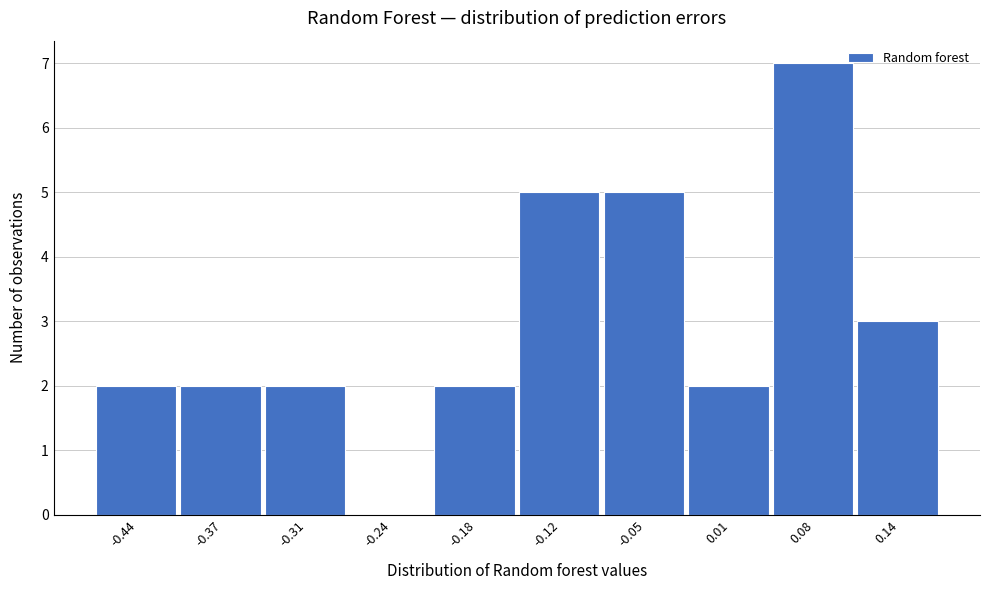

Reading left to right, list all the values displayed in this chart.

-0.44=2	-0.37=2	-0.31=2	-0.24=0	-0.18=2	-0.12=5	-0.05=5	0.01=2	0.08=7	0.14=3